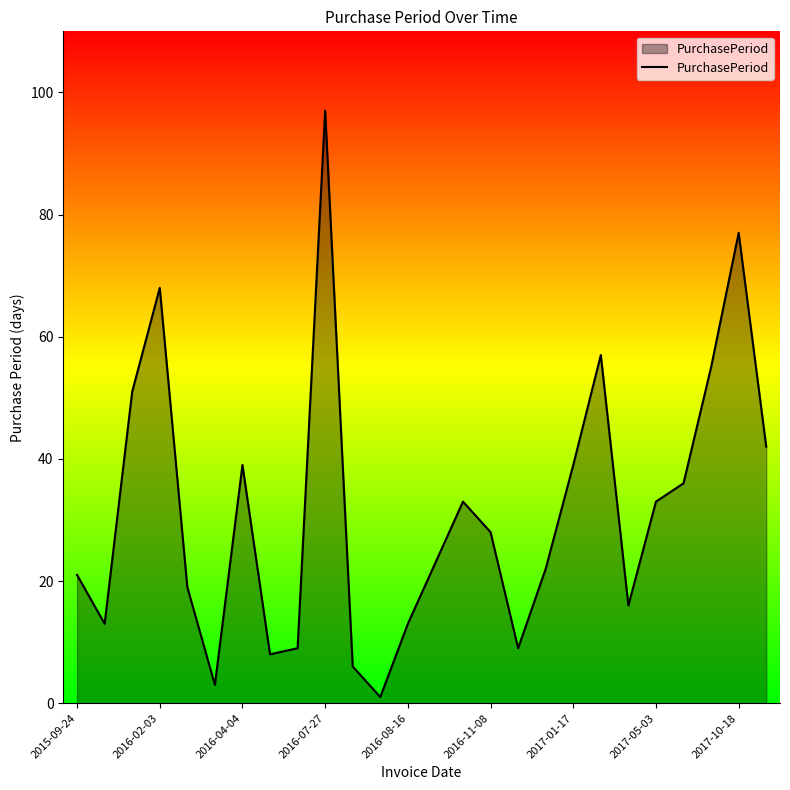

What is the greatest value displayed?

97